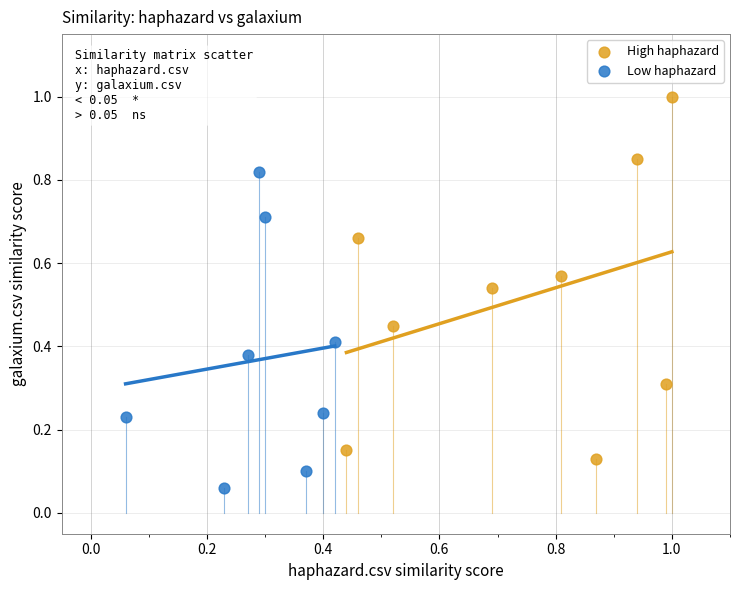

Which series reaches the minimum Y coordinate?

Low haphazard